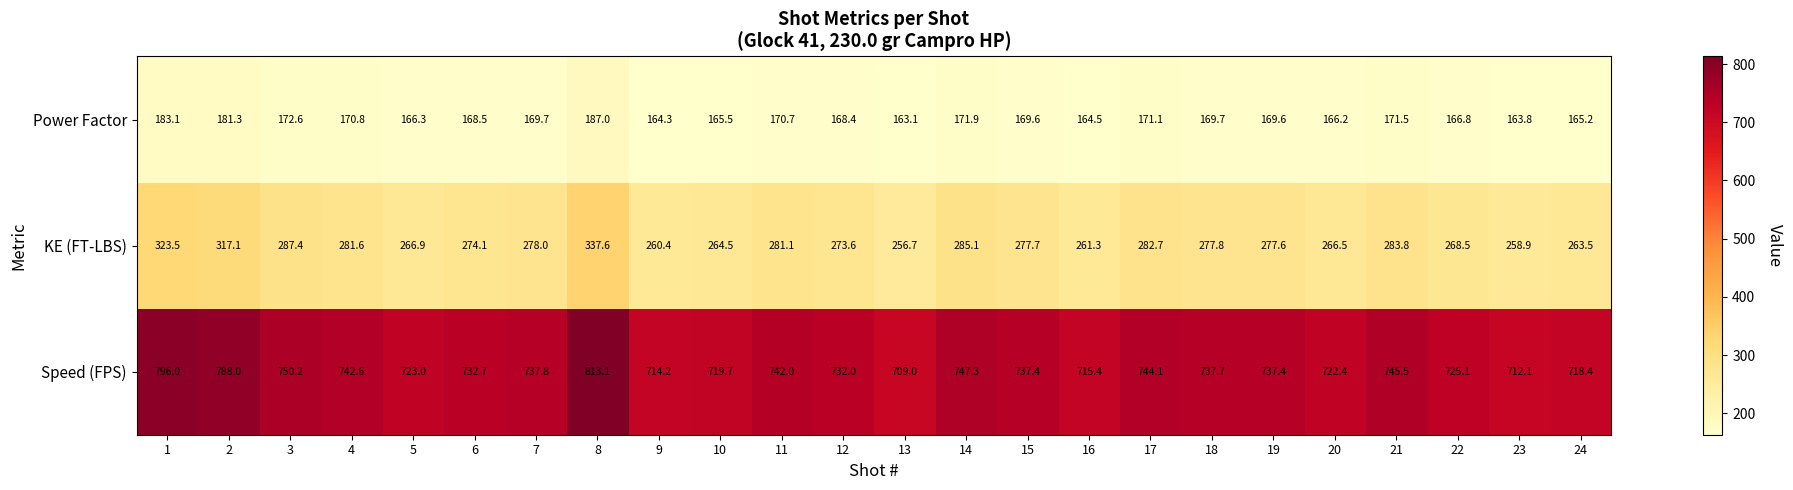

What is the total value across all series at 1?

1302.6